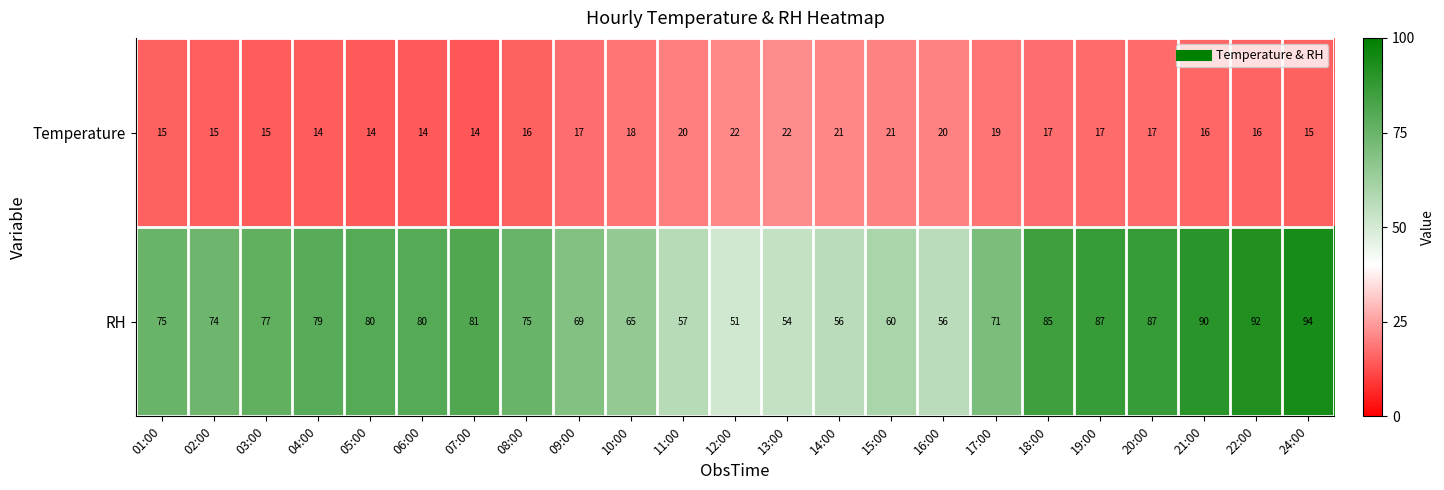

What is the difference between the highest and lowest values at 05:00?

66